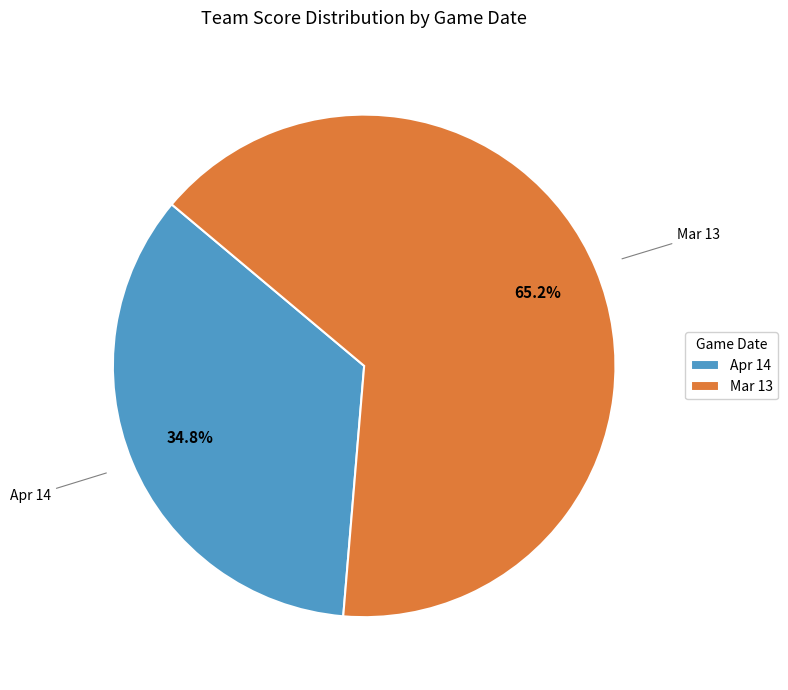

To the nearest percent, what portion does Mar 13 represent?

65%